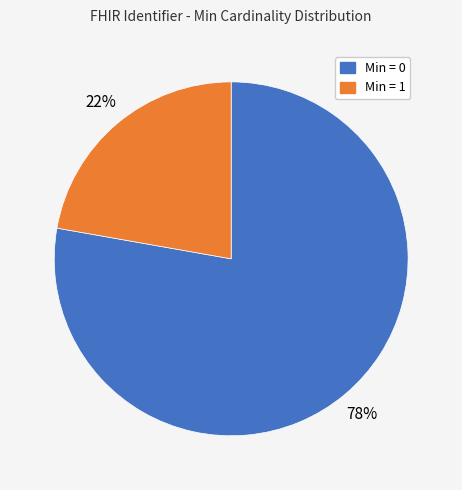

To the nearest percent, what is the difference between the largest and smallest slice percentages?

56%